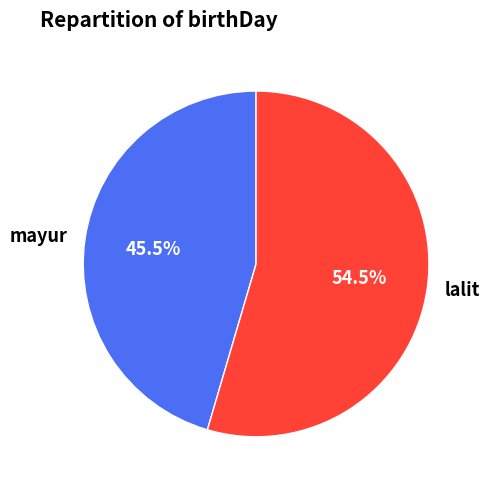

Approximately how many times larger is the value at mayur compared to lalit?

0.8